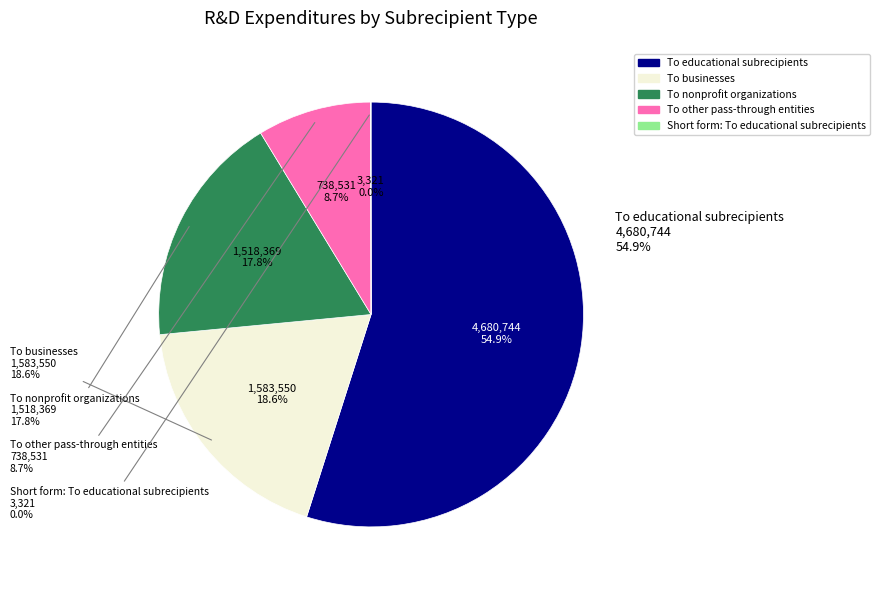

To the nearest percent, what portion does To businesses represent?

19%